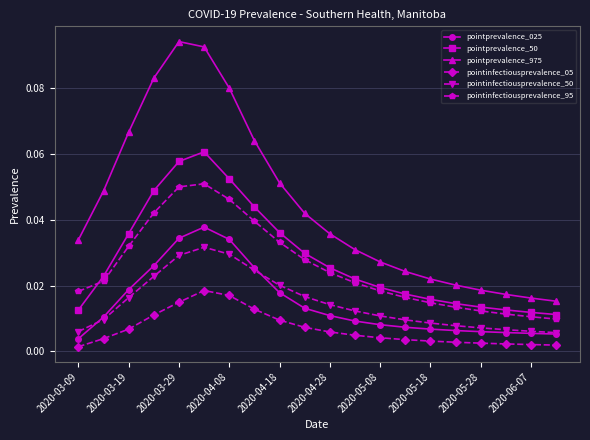

List the series in order of their peak value, lowest first.

pointinfectiousprevalence_05, pointinfectiousprevalence_50, pointprevalence_025, pointinfectiousprevalence_95, pointprevalence_50, pointprevalence_975